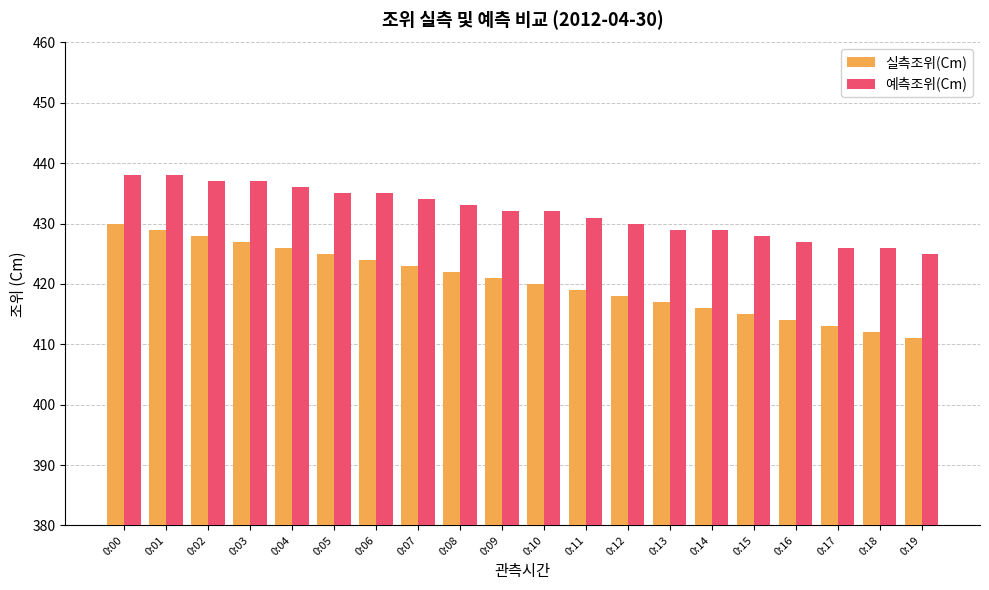

The 실측조위(Cm) series shows 430 at 0:00. True or false?

True